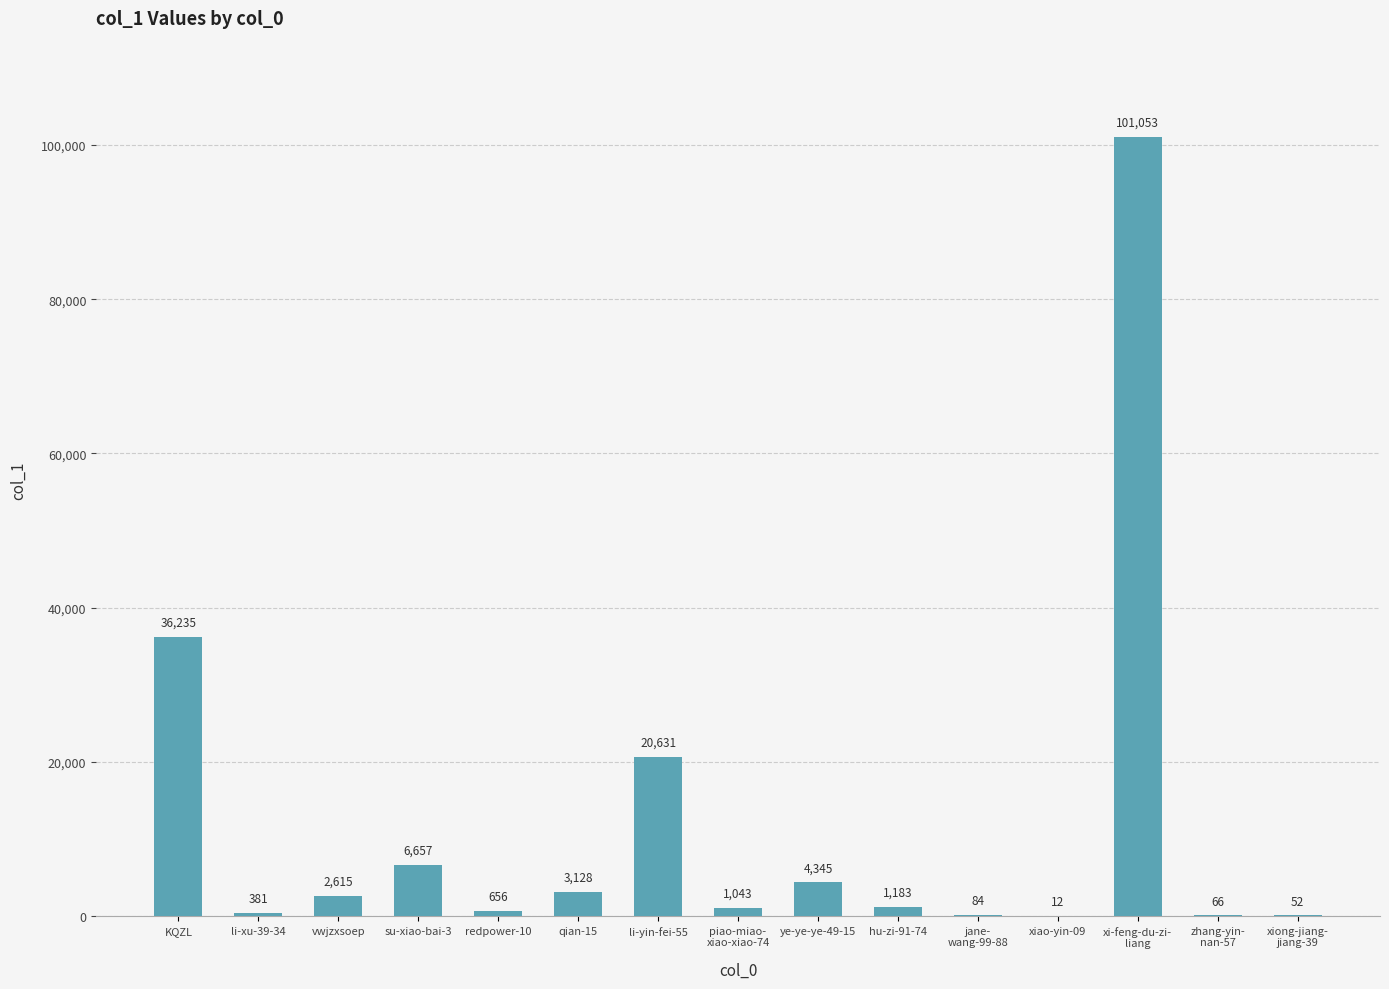

Approximately how many times larger is the value at xi-feng-du-zi-
liang compared to qian-15?

32.3